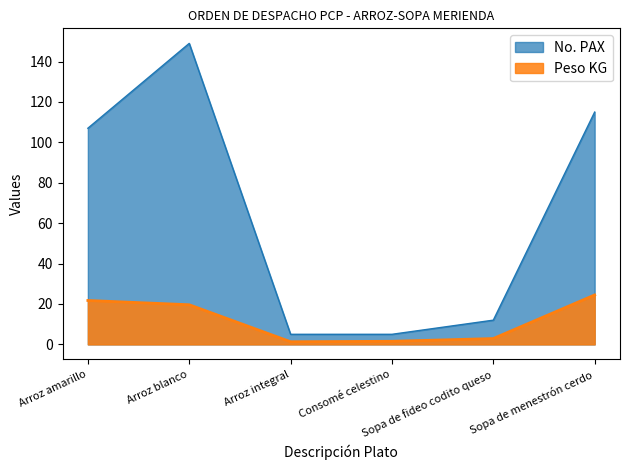

Reading left to right, what are all the values shown in this chart?

Peso KG: 21.7	19.6	1.3	1.5	2.9	24.5
No. PAX: 107.0	149.0	5.0	5.0	12.0	115.0